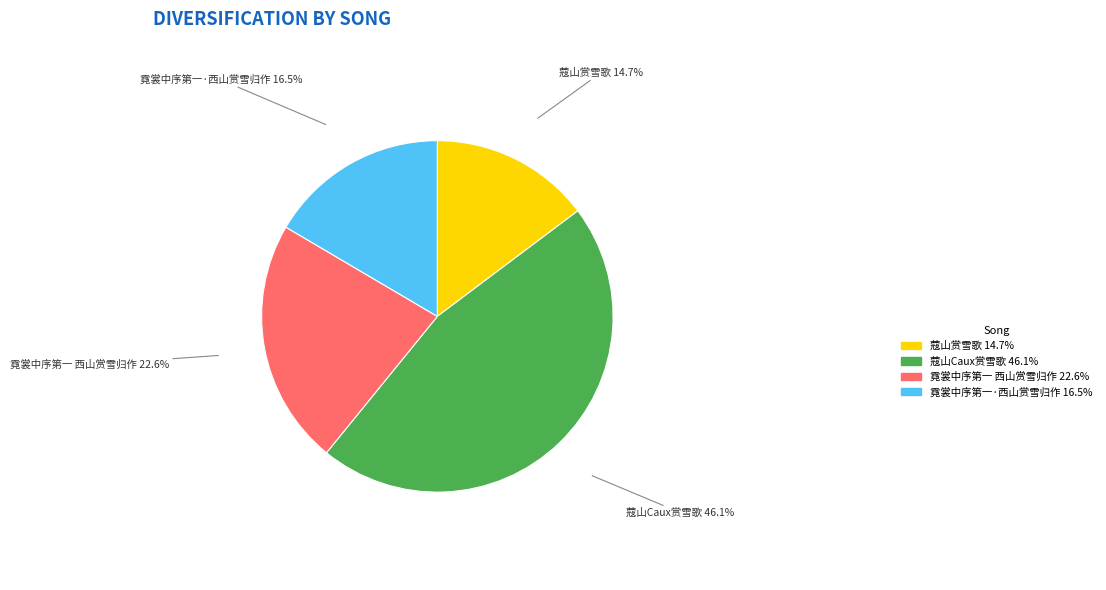

The 霓裳中序第一·西山赏雪归作 slice represents 3% of the pie. True or false?

False